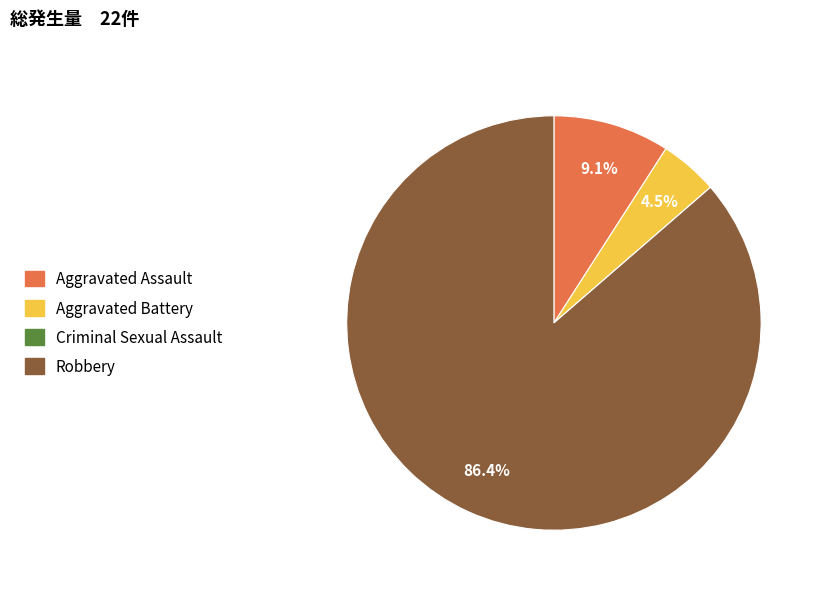

What percentage is NOT represented by Robbery?

13.6%